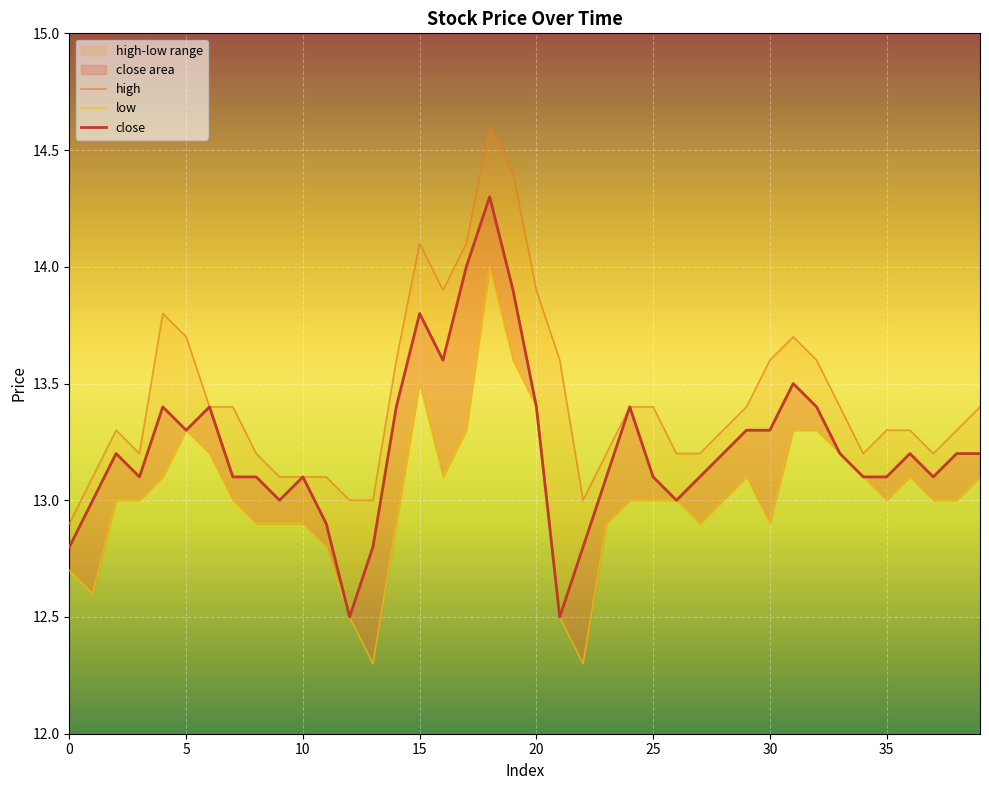

At which category is the sum across all series the highest?

18